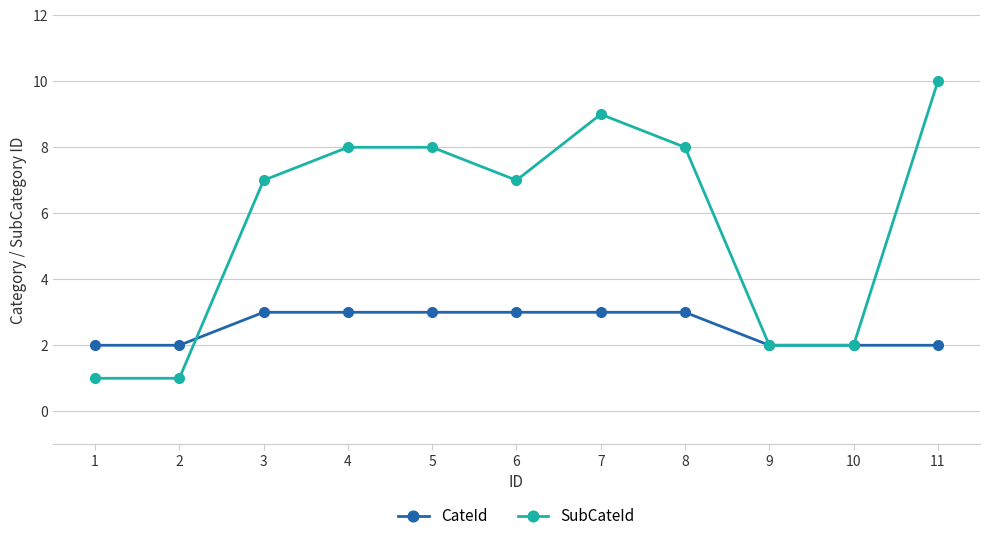

Is the value of CateId at 11 greater than the value of SubCateId at 2?

Yes